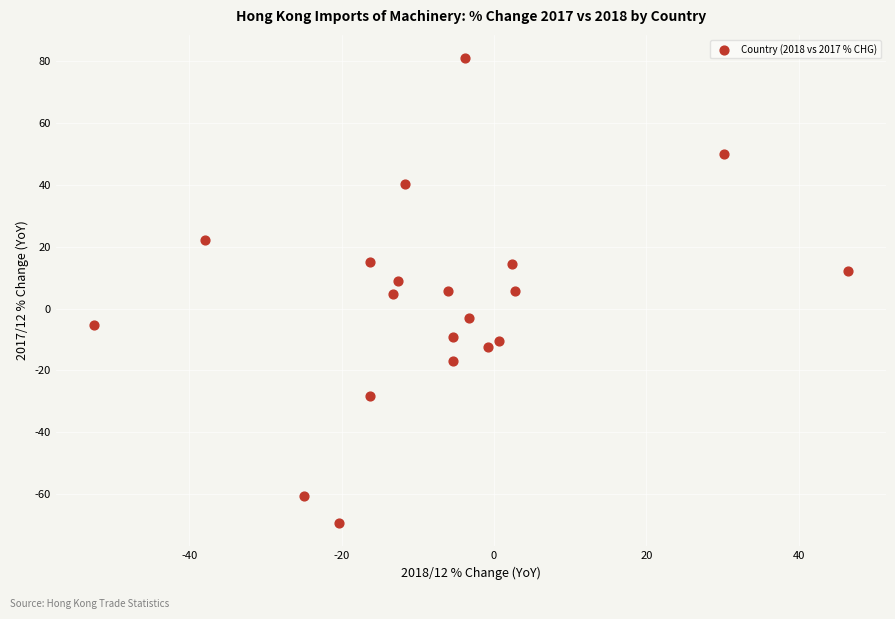

What is the range of X values (max minus min)?

99.0